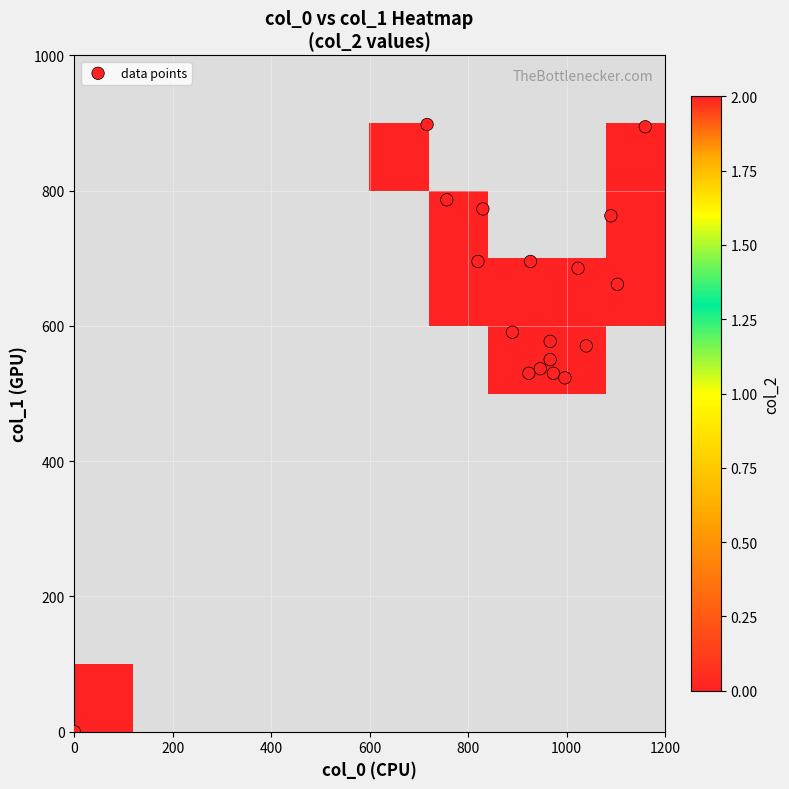

Reading left to right, list all the values displayed in this chart.

col_0: 0=966.7	1=966.7	2=890.0	3=820.0	4=756.7	5=1040.0	6=1103.3	7=0.0	8=926.7	9=830.0	10=716.7	11=1023.3	12=1090.0	13=1160.0	14=946.7	15=973.3	16=923.3	17=996.7
col_1: 0=550.1	1=577.1	2=590.6	3=695.2	4=786.4	5=570.4	6=661.5	7=0.0	8=695.2	9=772.9	10=897.8	11=685.1	12=762.8	13=894.4	14=536.6	15=529.9	16=529.9	17=523.1
col_2: 0=2.0	1=2.0	2=2.0	3=2.0	4=2.0	5=2.0	6=2.0	7=0.0	8=2.0	9=2.0	10=2.0	11=2.0	12=2.0	13=2.0	14=2.0	15=2.0	16=2.0	17=2.0